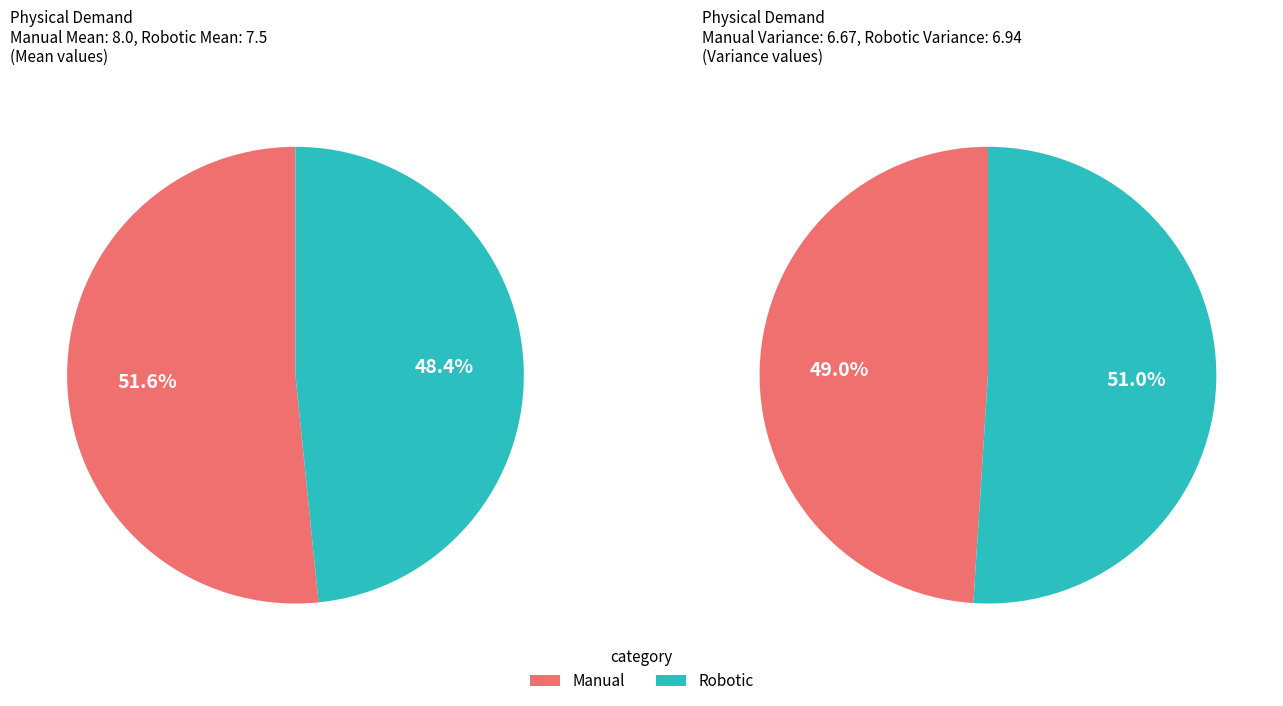

What is the spread (max minus min) of values at Mean?

0.5